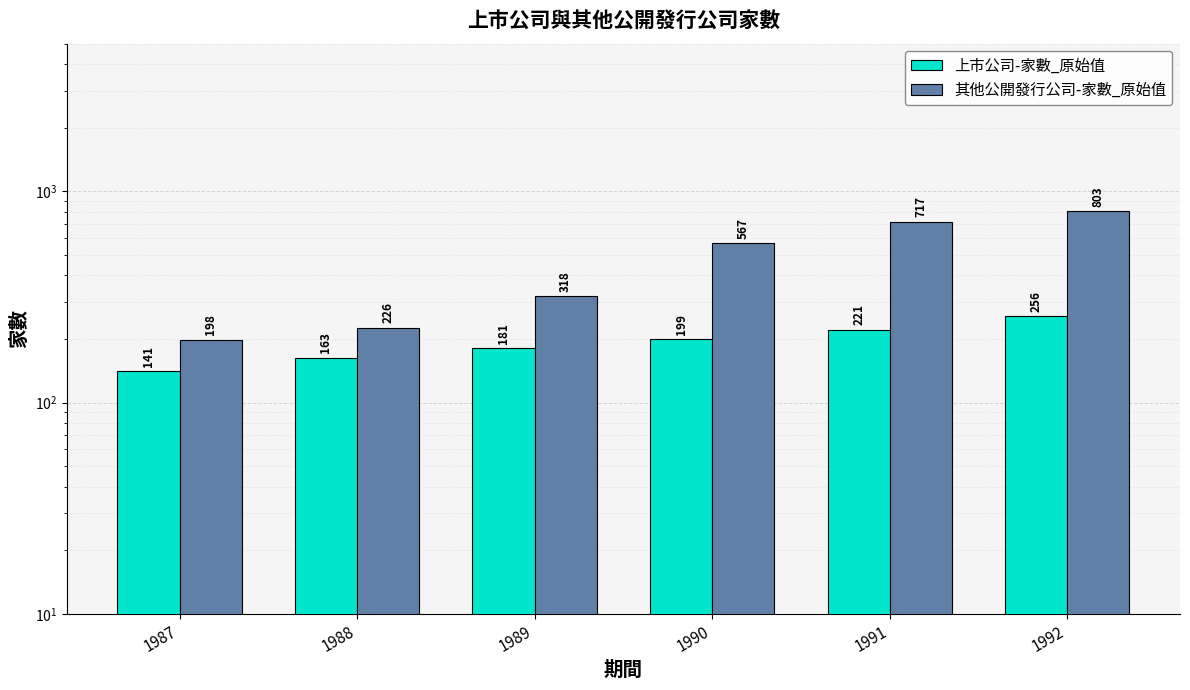

How many data points does each series have?

6